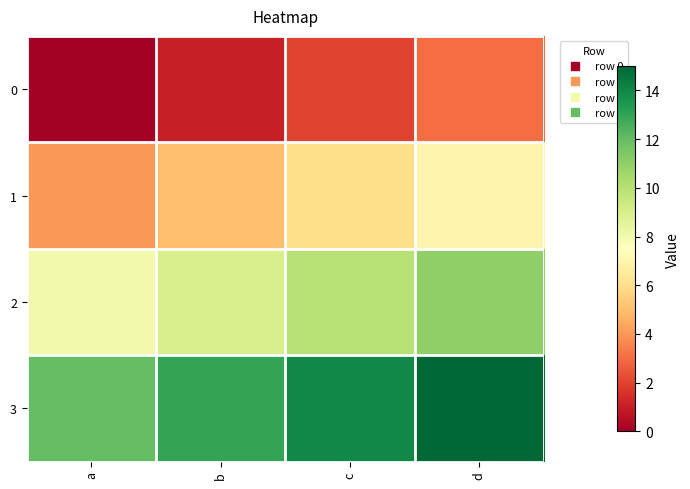

List the series in order of their overall mean, highest first.

3, 2, 1, 0